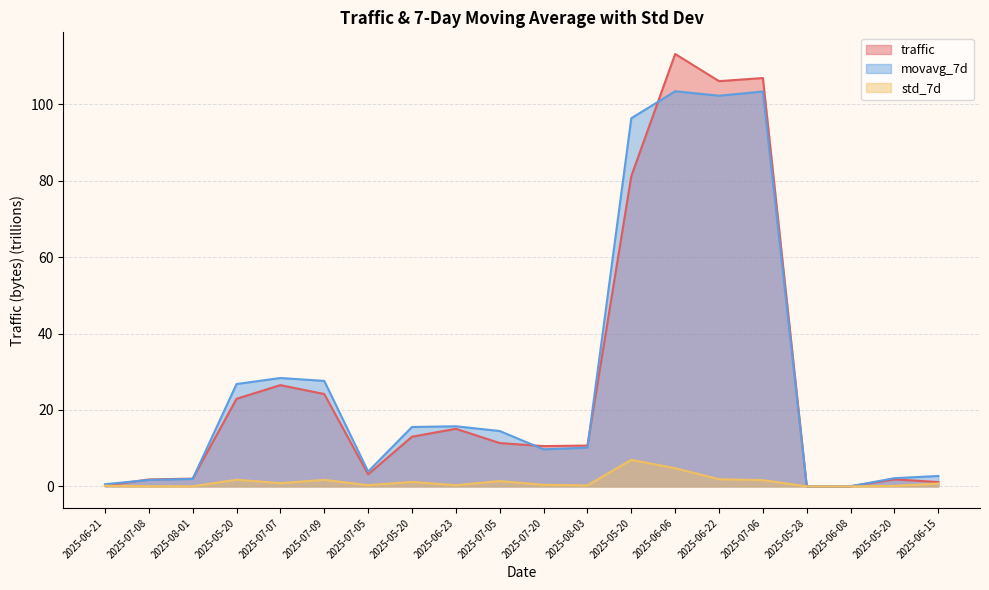

What value does the movavg_7d series have at 2025-06-06?

103.4